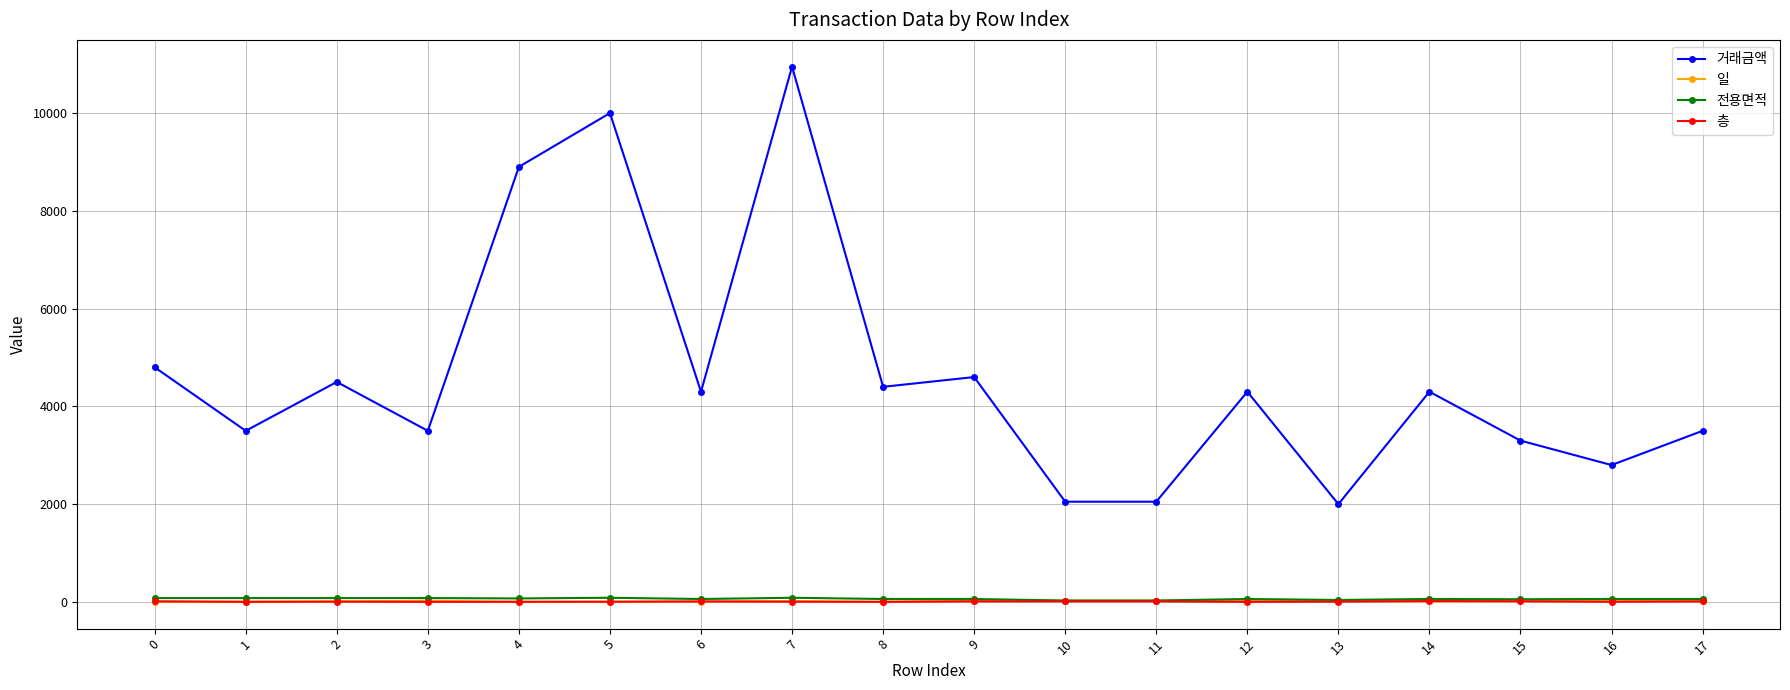

Which series has the largest total across all categories?

거래금액